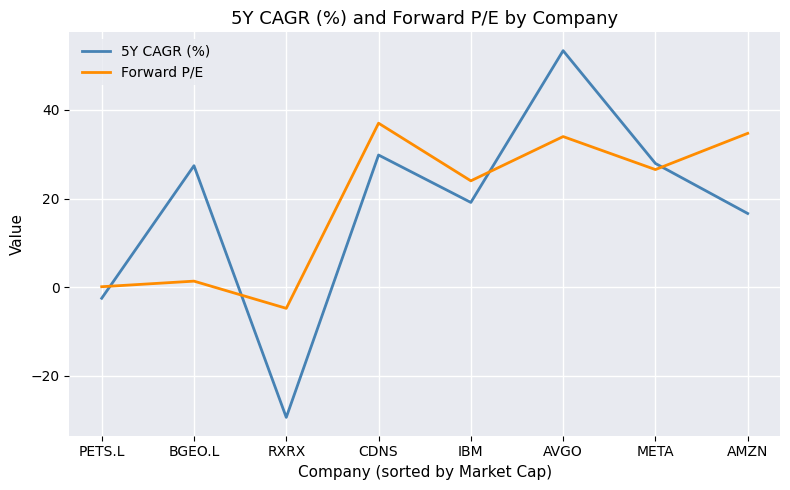

Reading right to left, extract all data points from this chart.

5Y CAGR (%): AMZN=16.6	META=27.9	AVGO=53.3	IBM=19.1	CDNS=29.8	RXRX=-29.3	BGEO.L=27.4	PETS.L=-2.5
Forward P/E: AMZN=34.7	META=26.5	AVGO=34.0	IBM=24.0	CDNS=37.0	RXRX=-4.7	BGEO.L=1.4	PETS.L=0.1